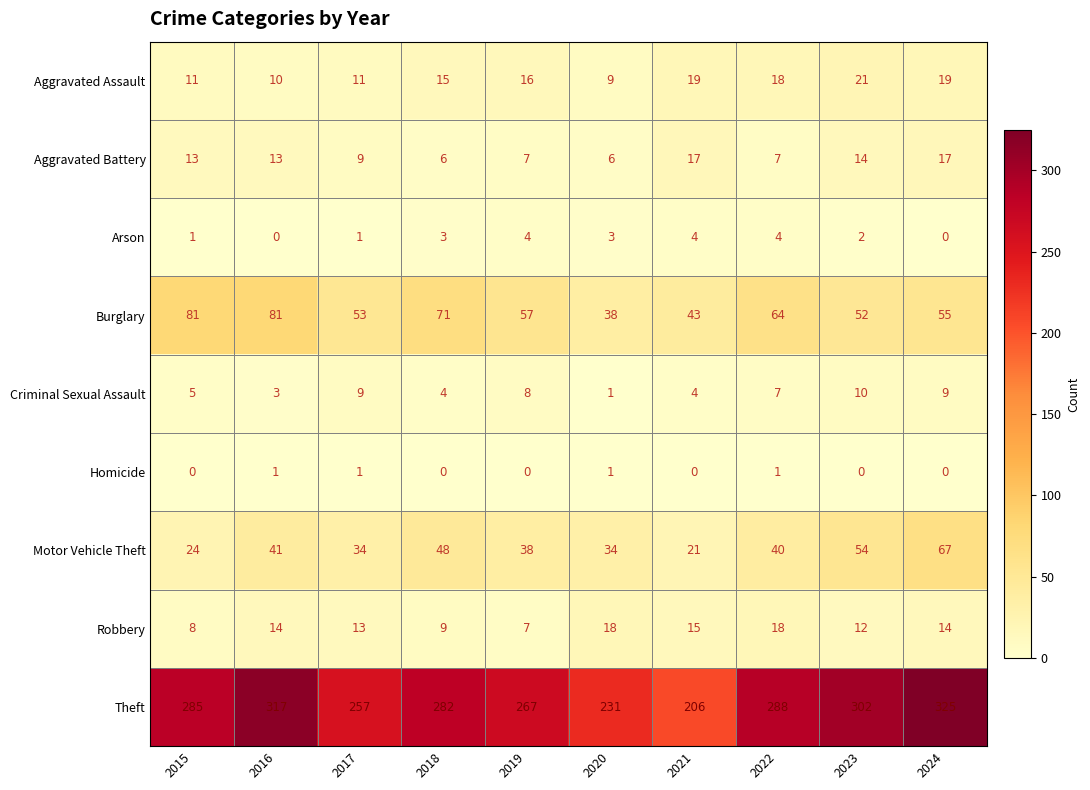

What is the difference between the maximum and minimum values in the Theft series?

119